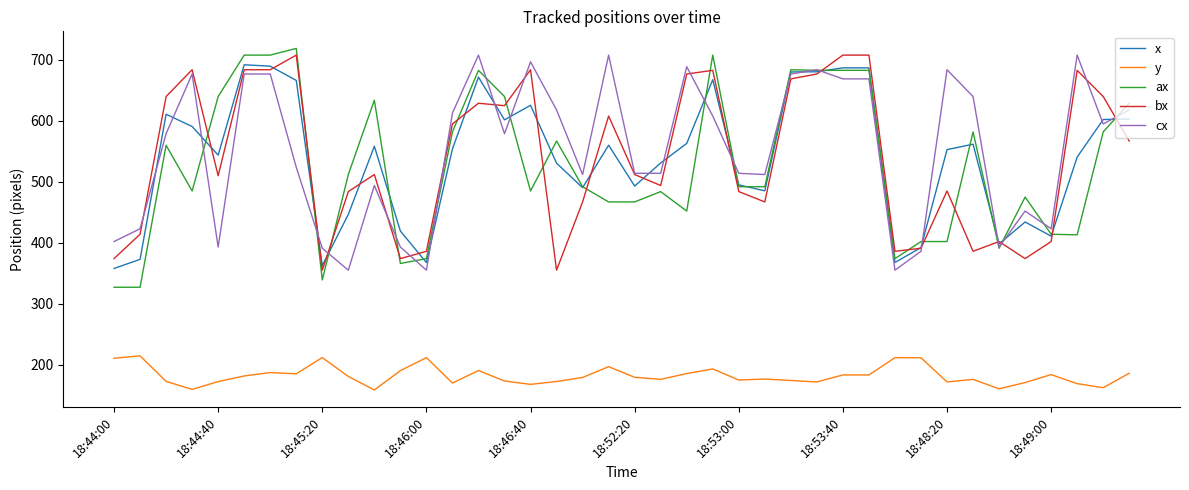

What is the maximum value for ax?

719.0